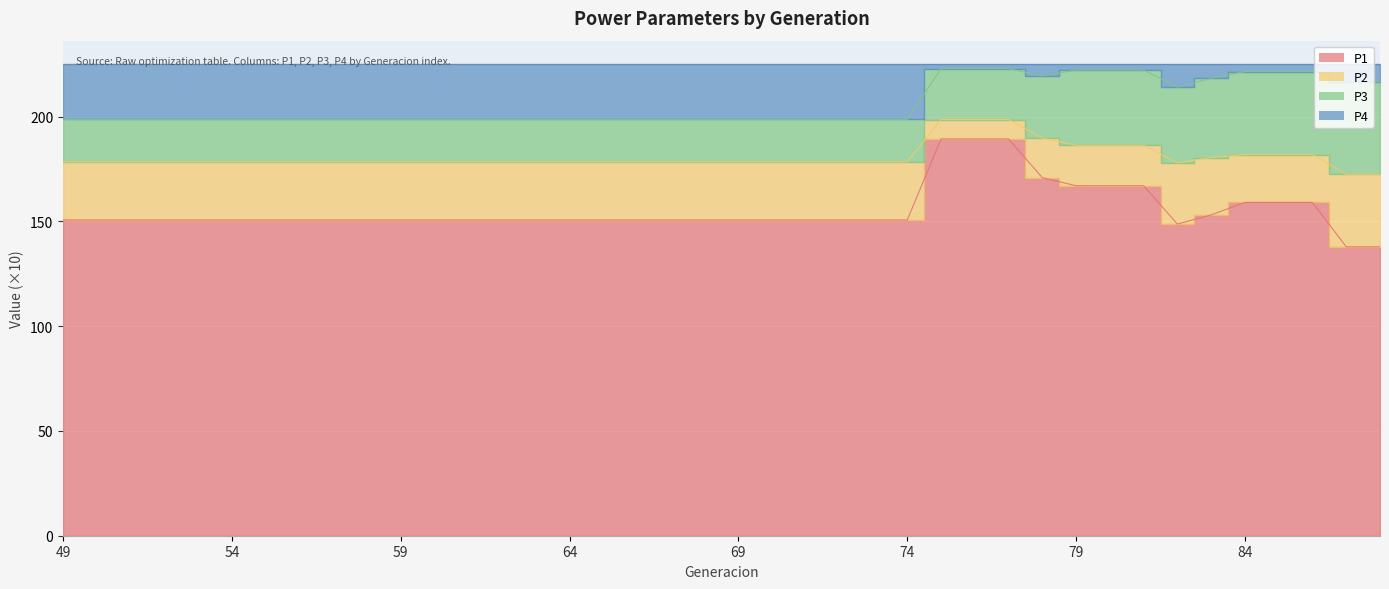

The P1 series shows 222.1 at 58. True or false?

False